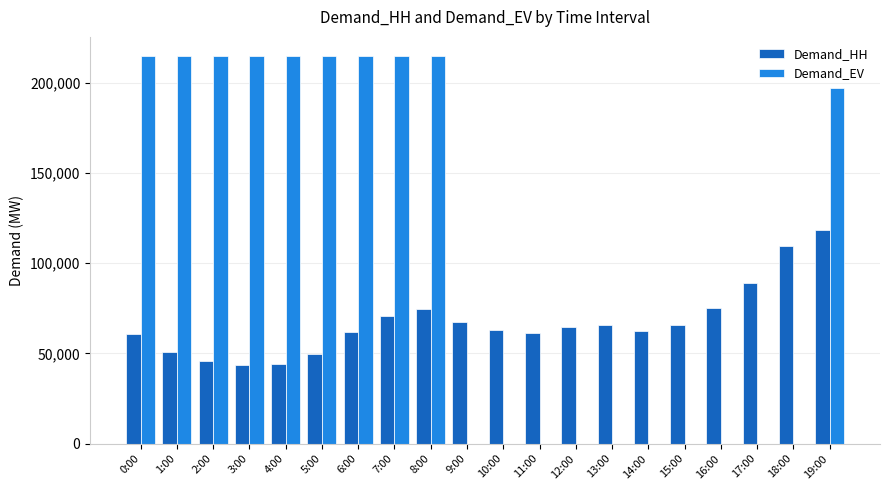

Between 3:00 and 9:00, which series saw the biggest shift?

Demand_EV